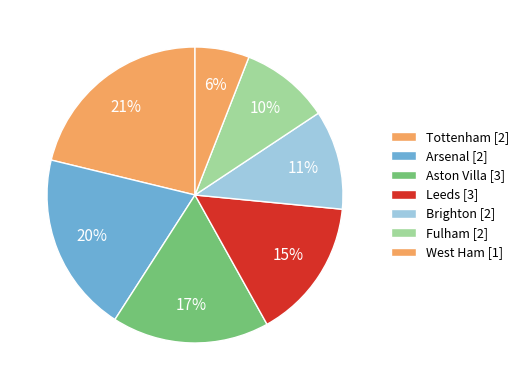

How many slices are in this pie chart?

7